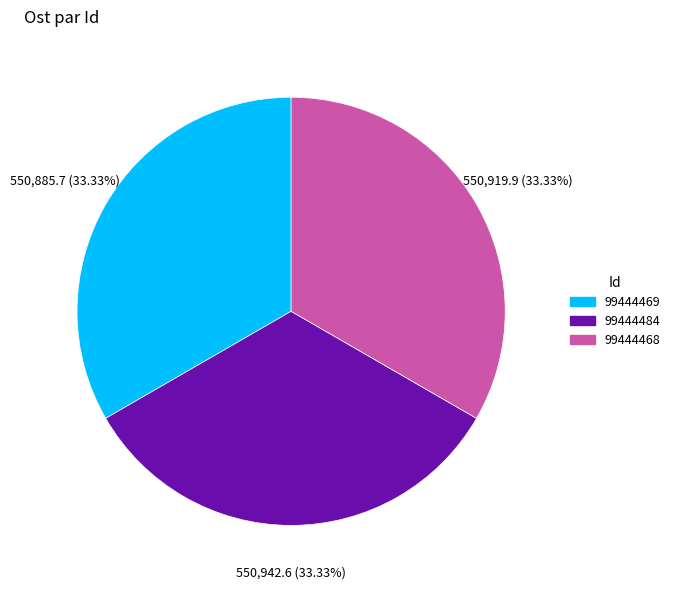

What percentage is the 99444468 slice, to the nearest percent?

33%